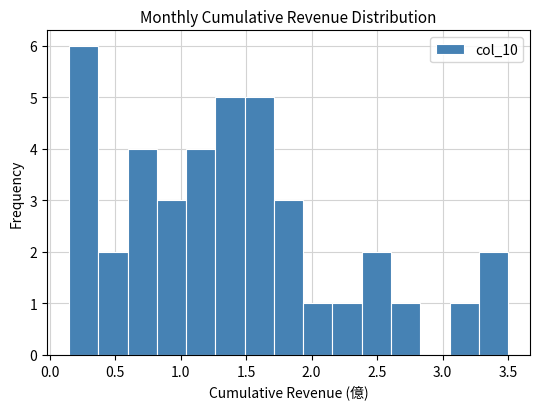

Reading left to right, list every bar in this chart as the range it spans on the x-axis followed by its height. Neither the bar edges nor the heights are printed on the chart, so give them approximately, as read against the axes.

0.15 to 0.35: 6
0.35 to 0.60: 2
0.60 to 0.80: 4
0.80 to 1.05: 3
1.05 to 1.25: 4
1.25 to 1.50: 5
1.50 to 1.70: 5
1.70 to 1.95: 3
1.95 to 2.15: 1
2.15 to 2.40: 1
2.40 to 2.60: 2
2.60 to 2.85: 1
2.85 to 3.05: 0
3.05 to 3.30: 1
3.30 to 3.50: 2